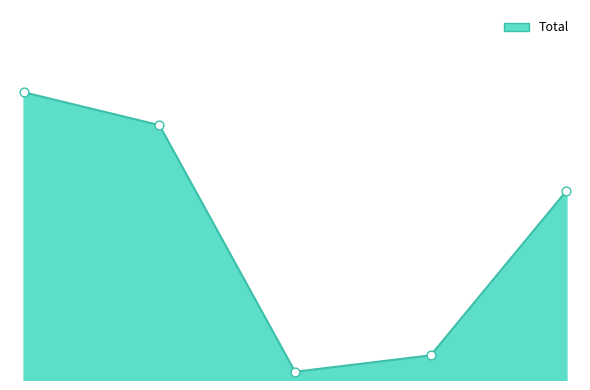

Which has a higher value, Monitorio or Practica Antisindical?

Monitorio